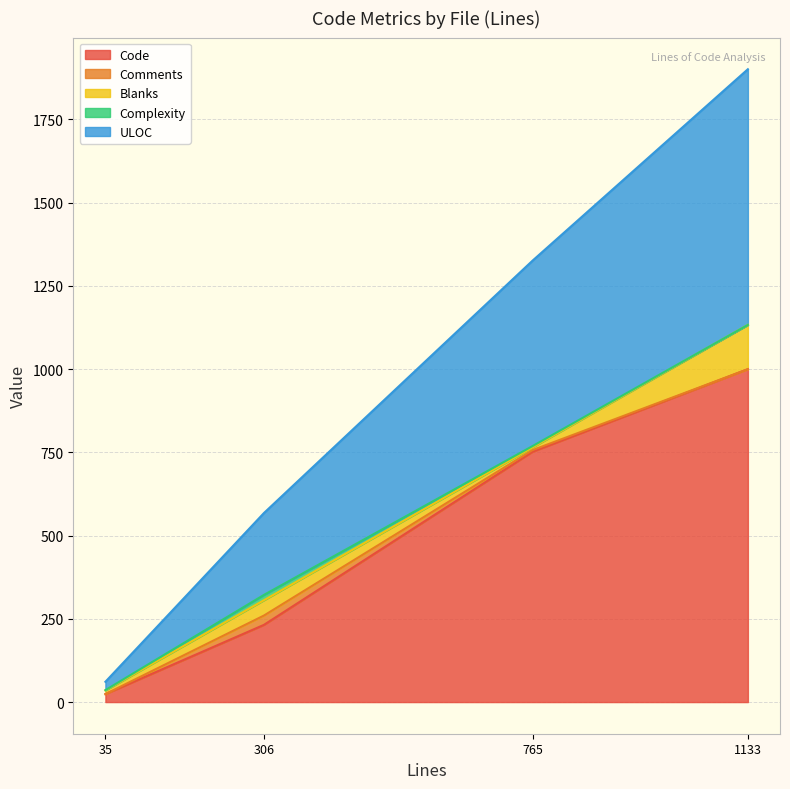

List the labels in order of Code value, largest first.

1133, 765, 306, 35